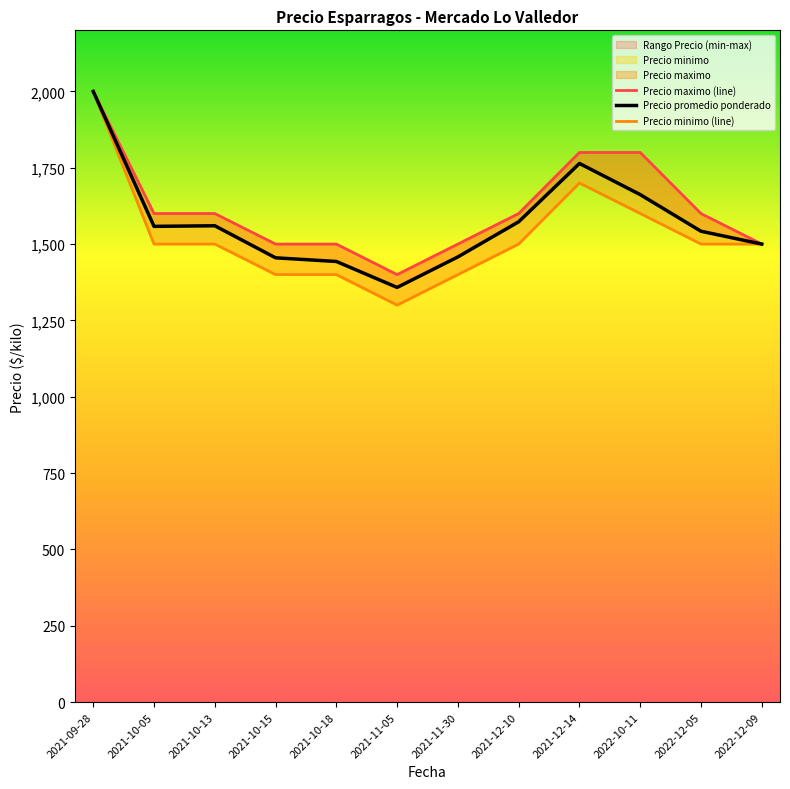

Reading left to right, what are all the values shown in this chart?

Precio maximo (line): 2000	1600	1600	1500	1500	1400	1500	1600	1800	1800	1600	1500
Precio promedio ponderado: 2000	1558	1560	1455	1443	1358	1458	1573	1764	1662	1542	1500
Precio minimo (line): 2000	1500	1500	1400	1400	1300	1400	1500	1700	1600	1500	1500